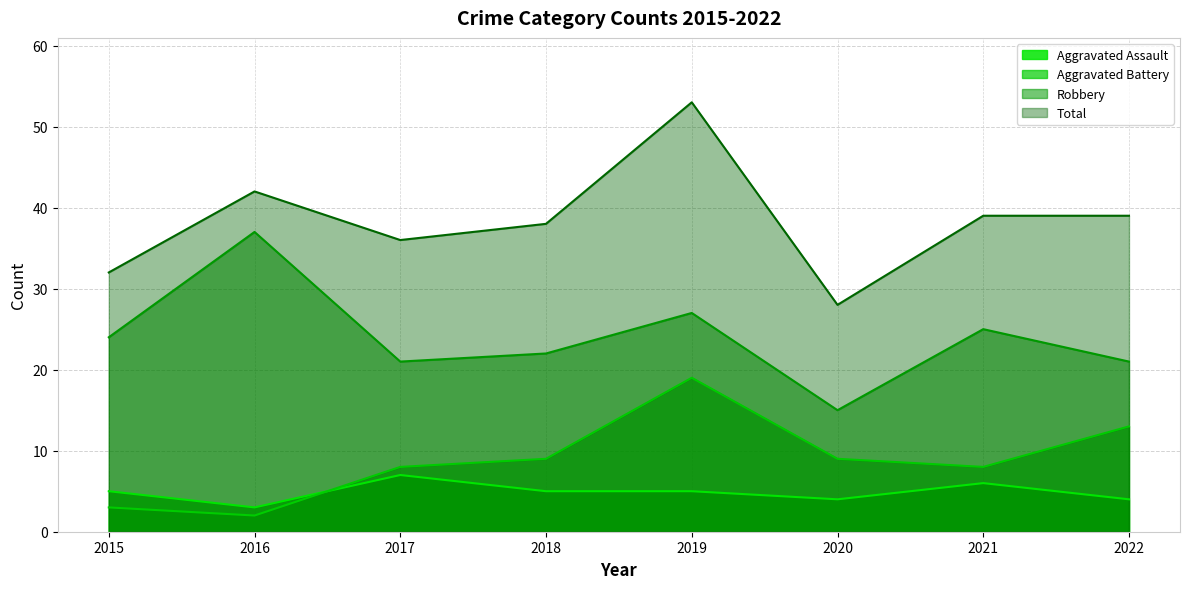

True or false: Aggravated Assault and Robbery intersect in this chart.

False